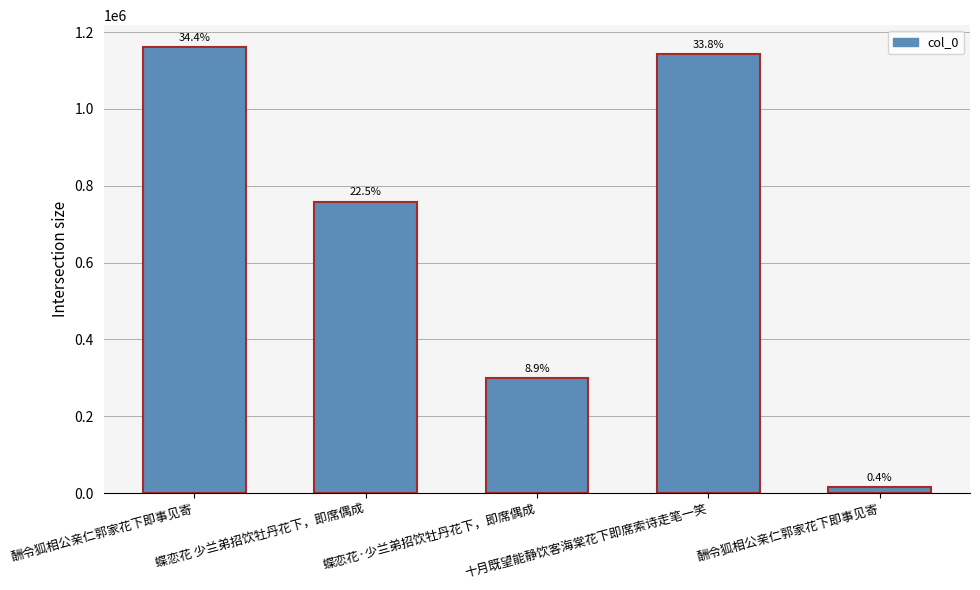

What is the label of the 2nd bar from the right?

十月既望能静饮客海棠花下即席索诗走笔一笑